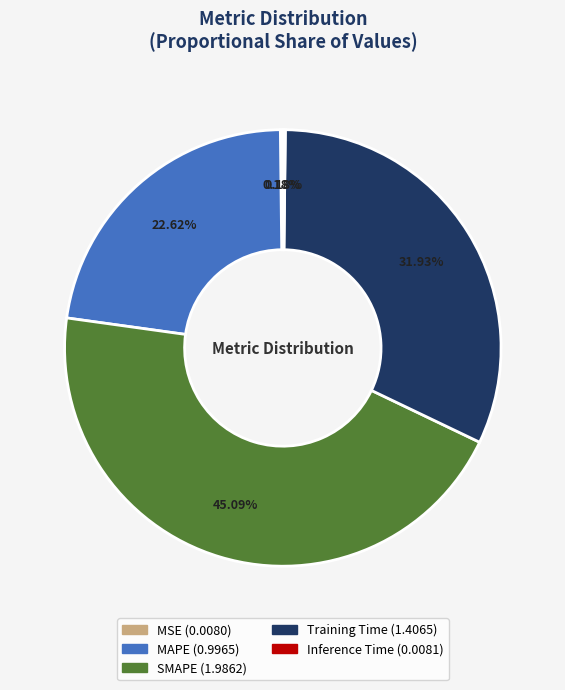

Combined, do Training Time and SMAPE account for over 50%?

Yes